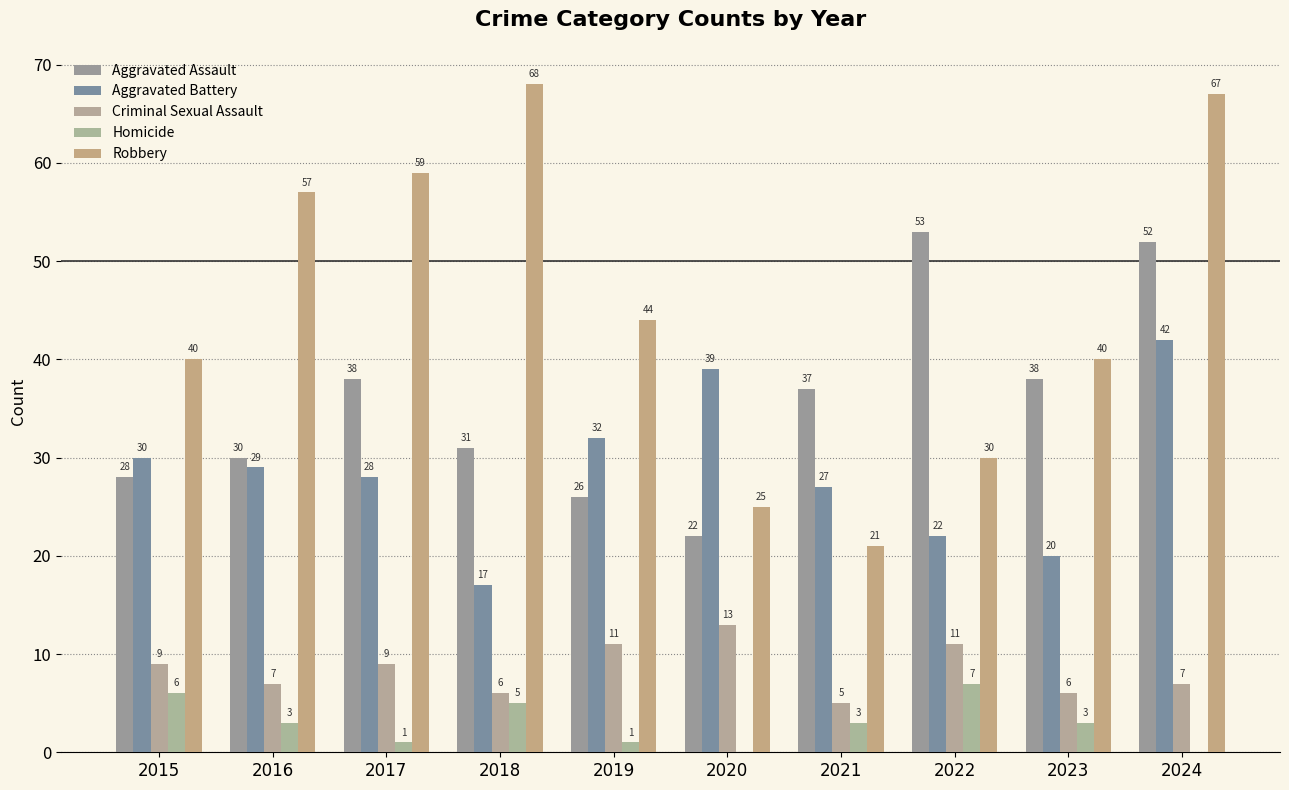

What is the sum of all Homicide values?

29